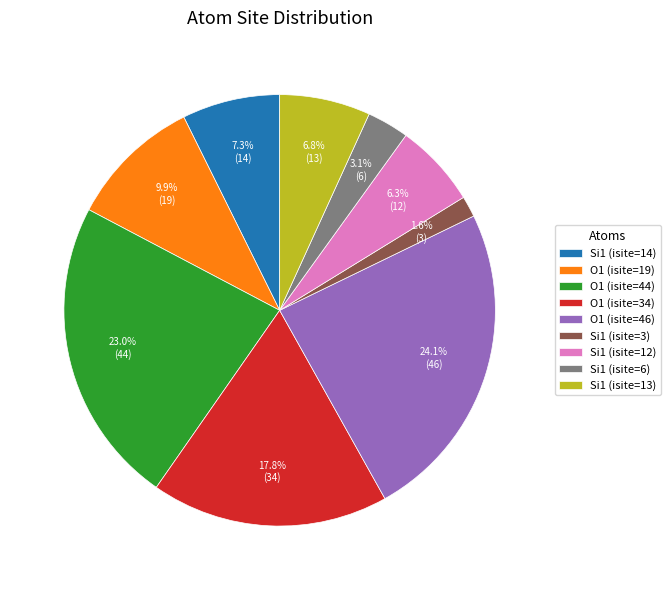

Which slice is the largest?

O1 (isite=46)